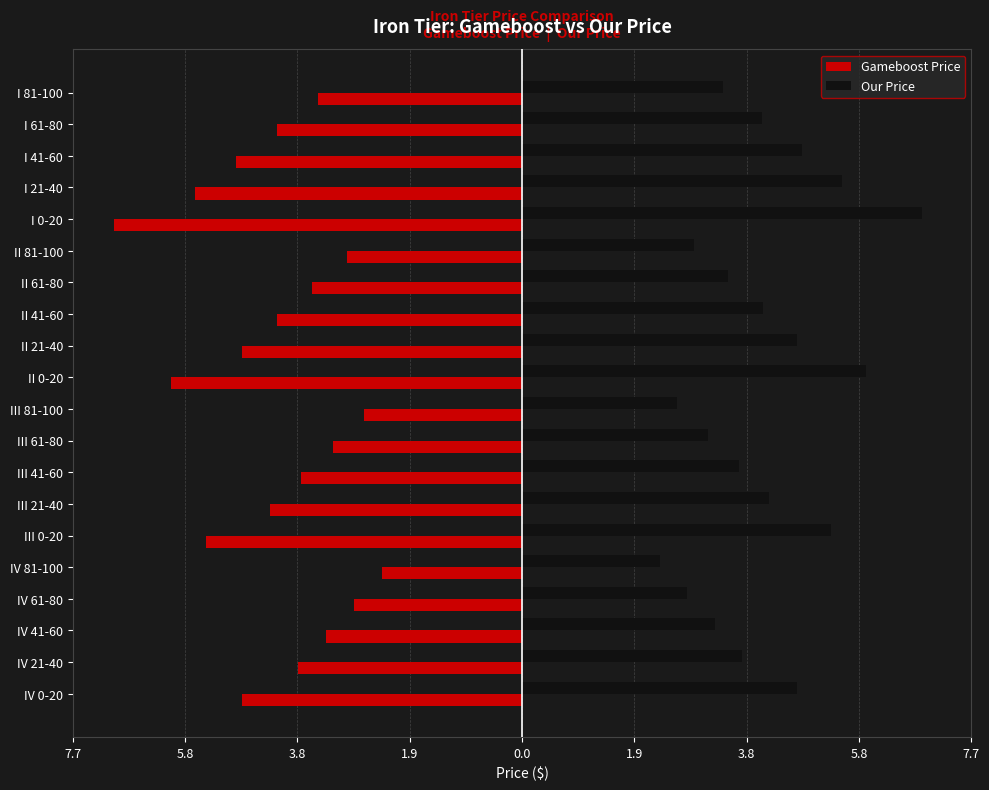

What are all the series names shown in the legend?

Gameboost Price, Our Price